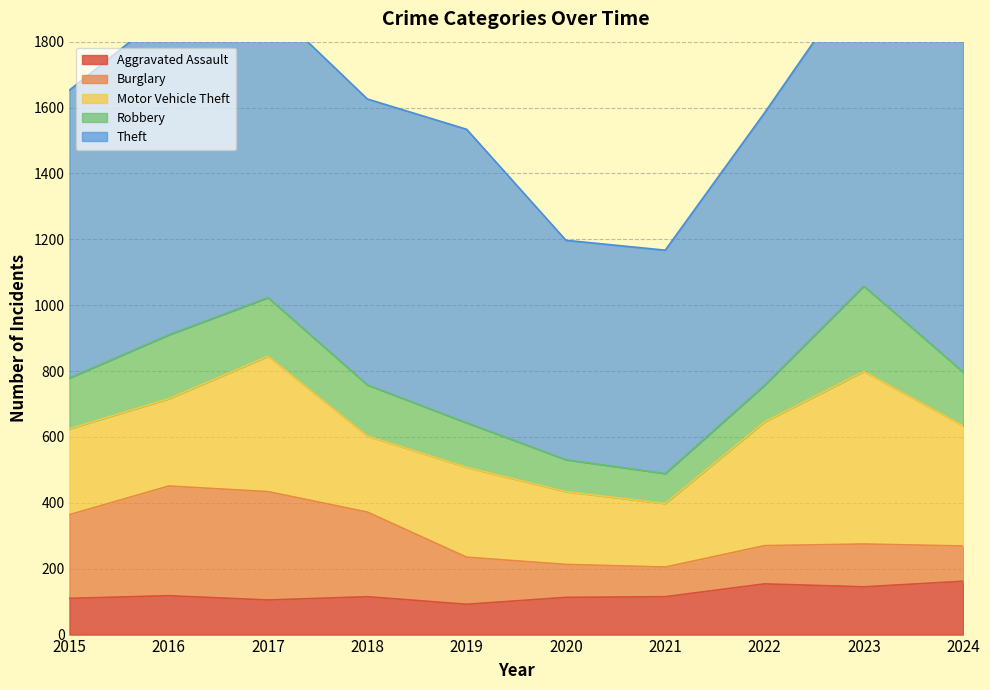

What is the sum of all Robbery values?

1537